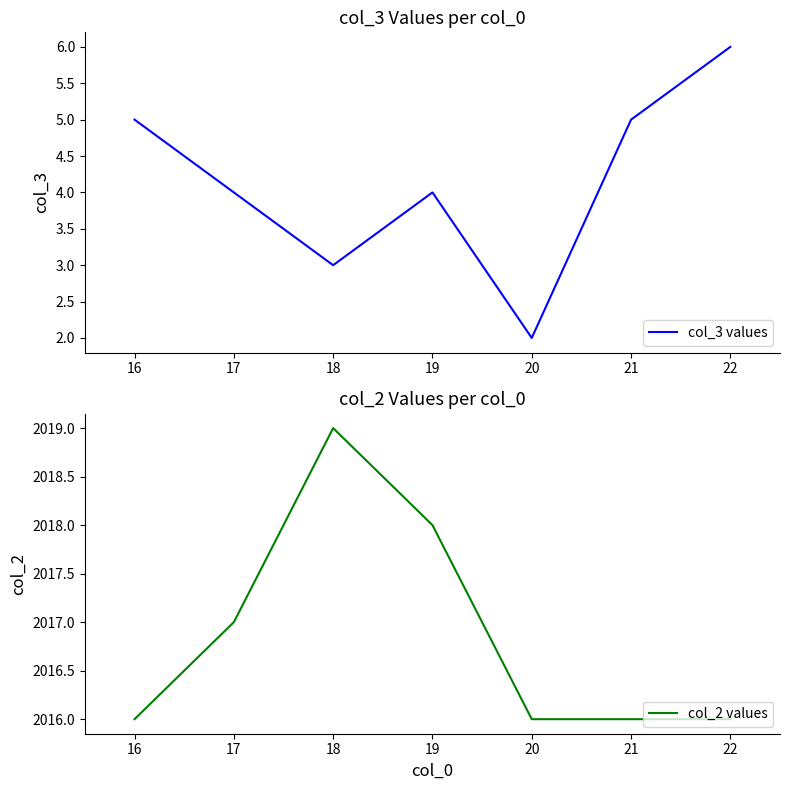

What are all the series names shown in the legend?

col_3 values, col_2 values